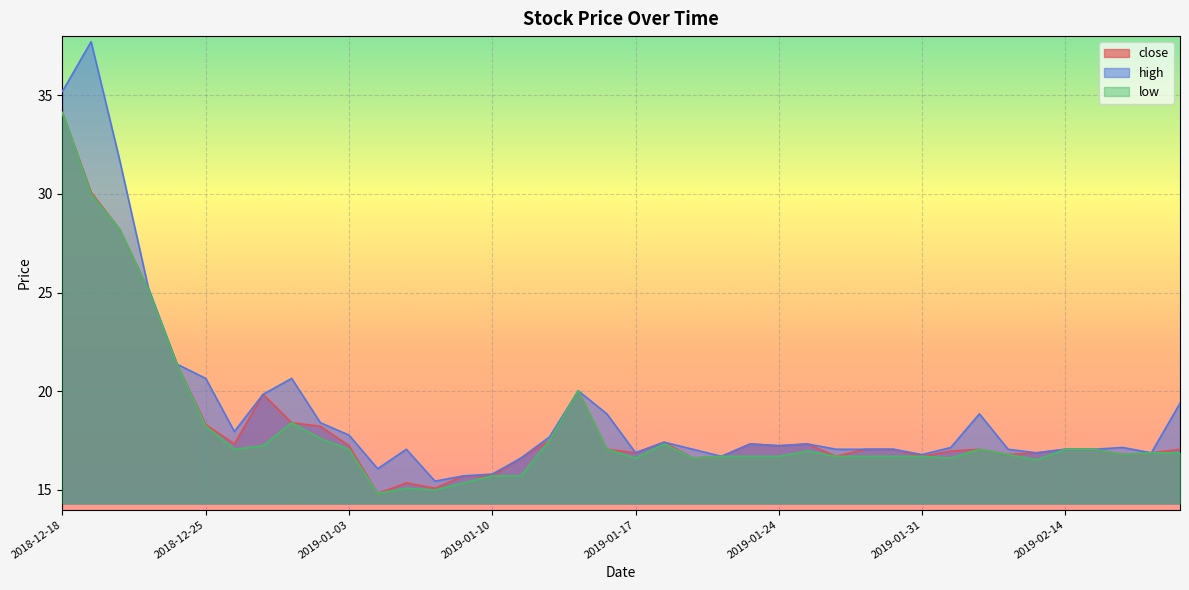

Is the value of high at 2019-02-21 greater than the value of close at 2019-01-09?

Yes